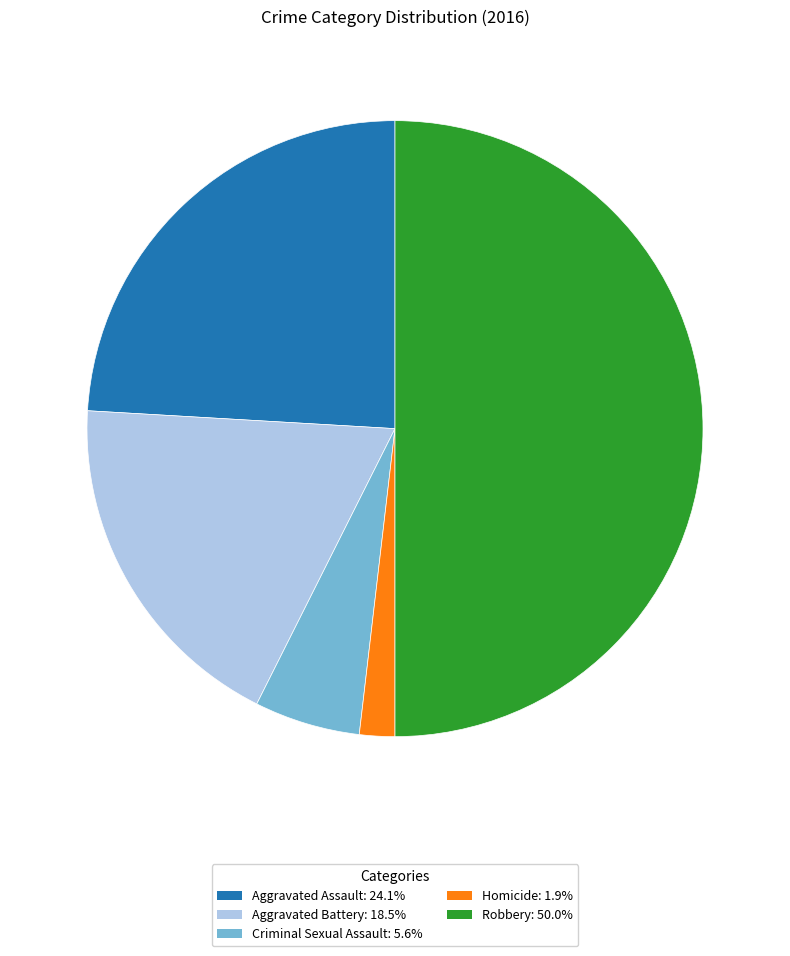

Is Aggravated Assault the majority of the pie?

No